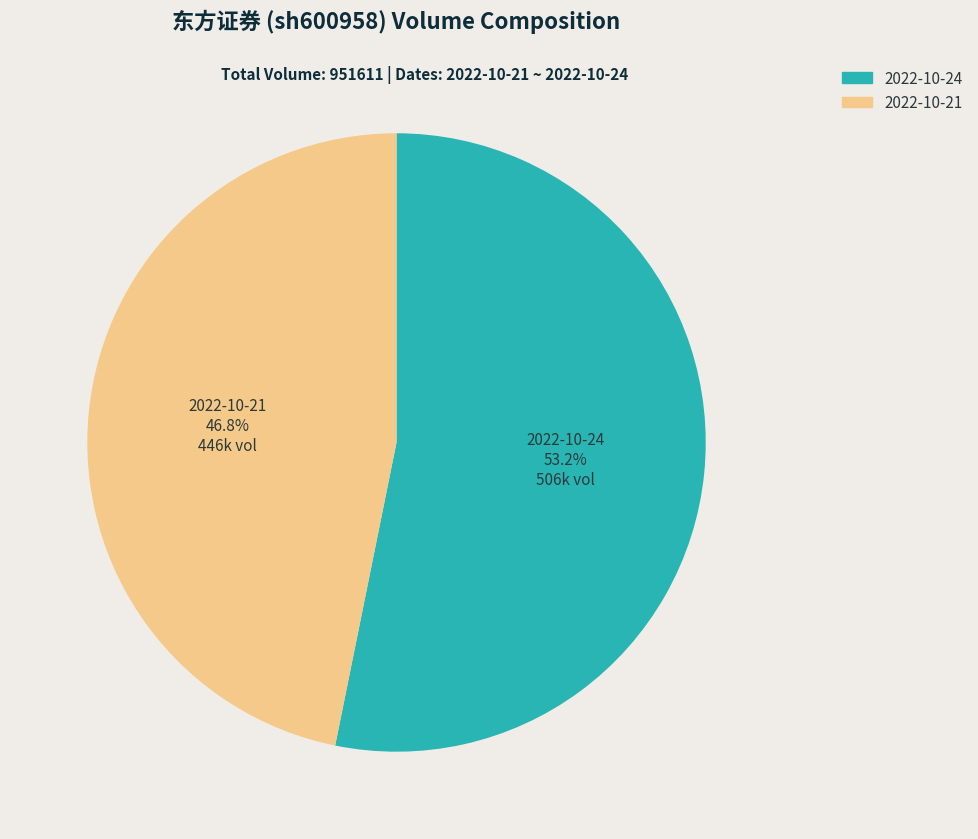

How many segments does this pie chart have?

2